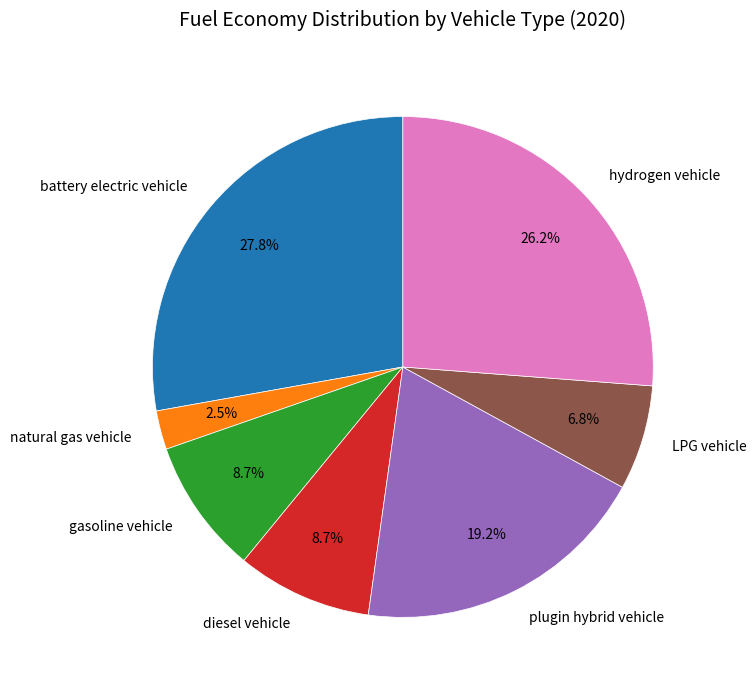

Which has a higher value, LPG vehicle or gasoline vehicle?

gasoline vehicle